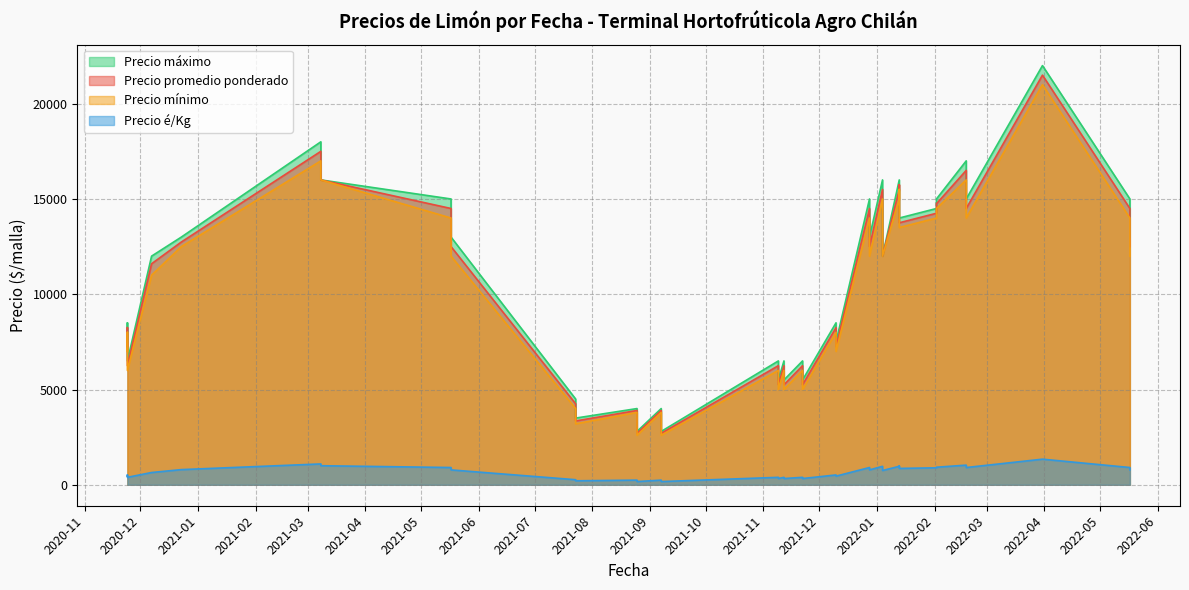

The value of Precio promedio ponderado at 2020-12-23 is 12741. True or false?

True